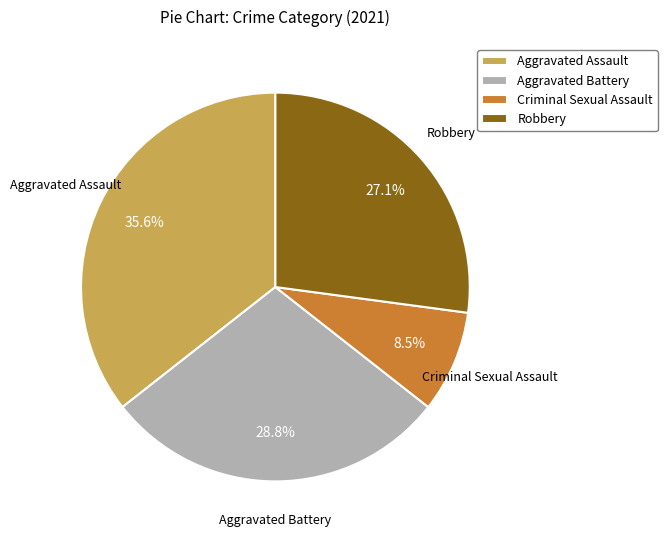

Between Aggravated Assault and Robbery, which is larger?

Aggravated Assault